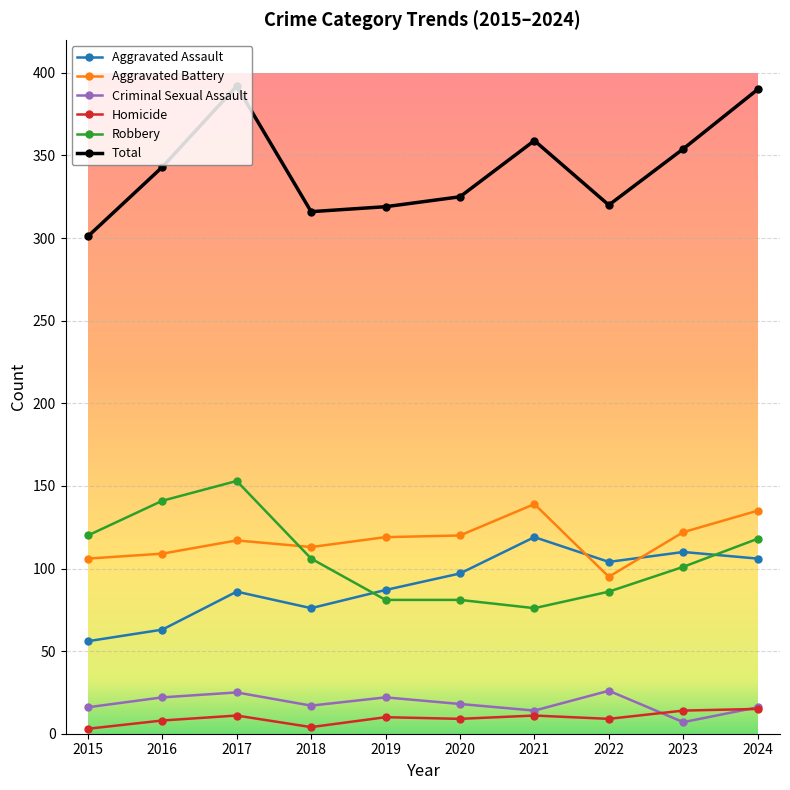

Rank the series at 2015 from highest to lowest value.

Total, Robbery, Aggravated Battery, Aggravated Assault, Criminal Sexual Assault, Homicide